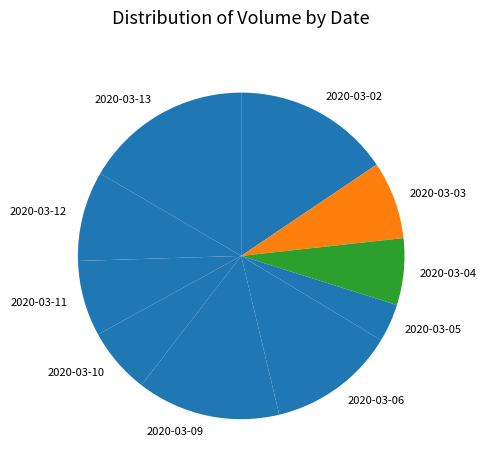

The 2020-03-09 slice represents 25% of the pie. True or false?

False